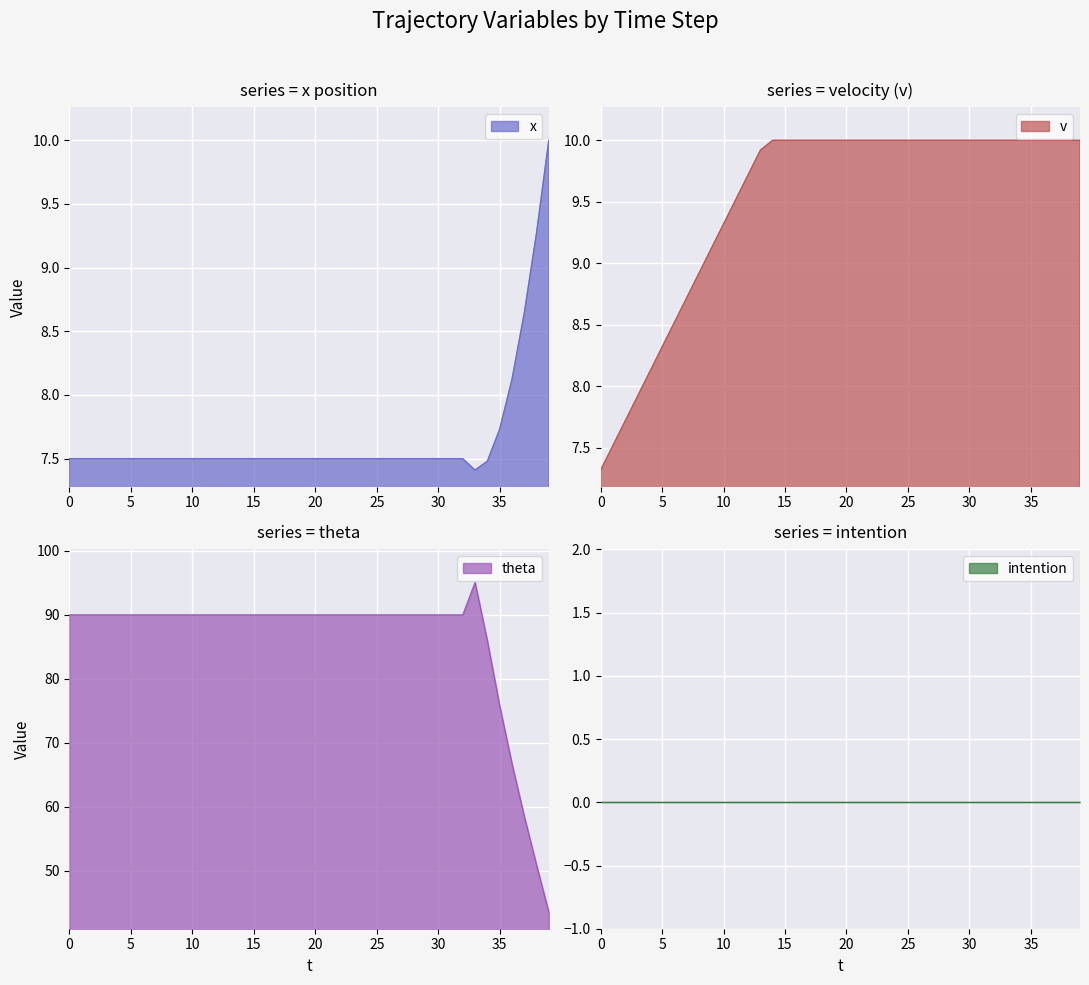

What is the total value across all series at 29?

107.5